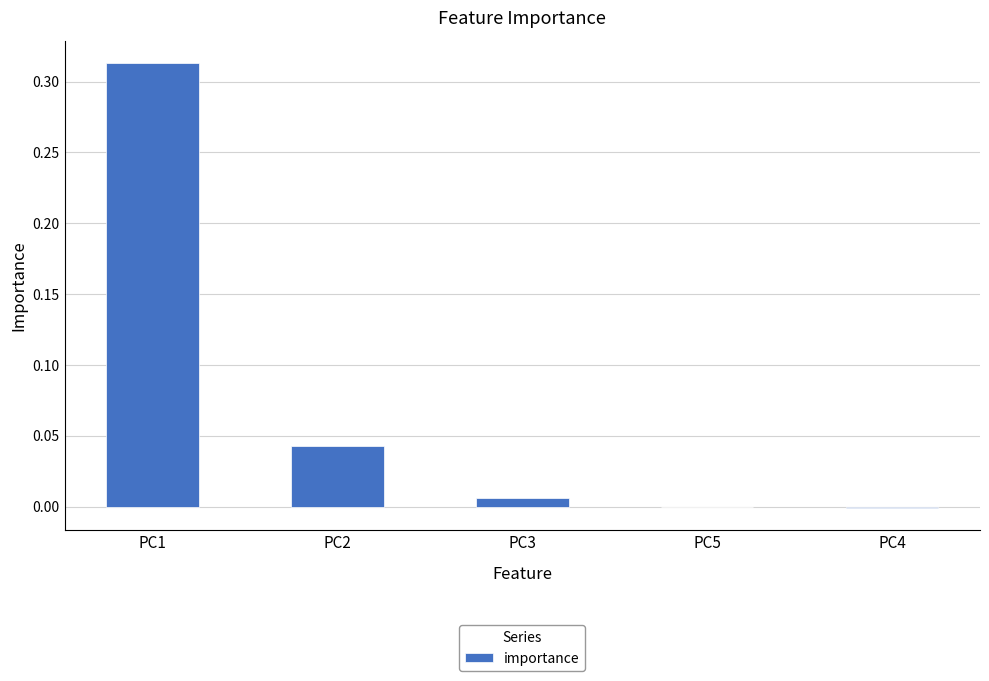

At which category does the chart reach its peak across all series?

PC1